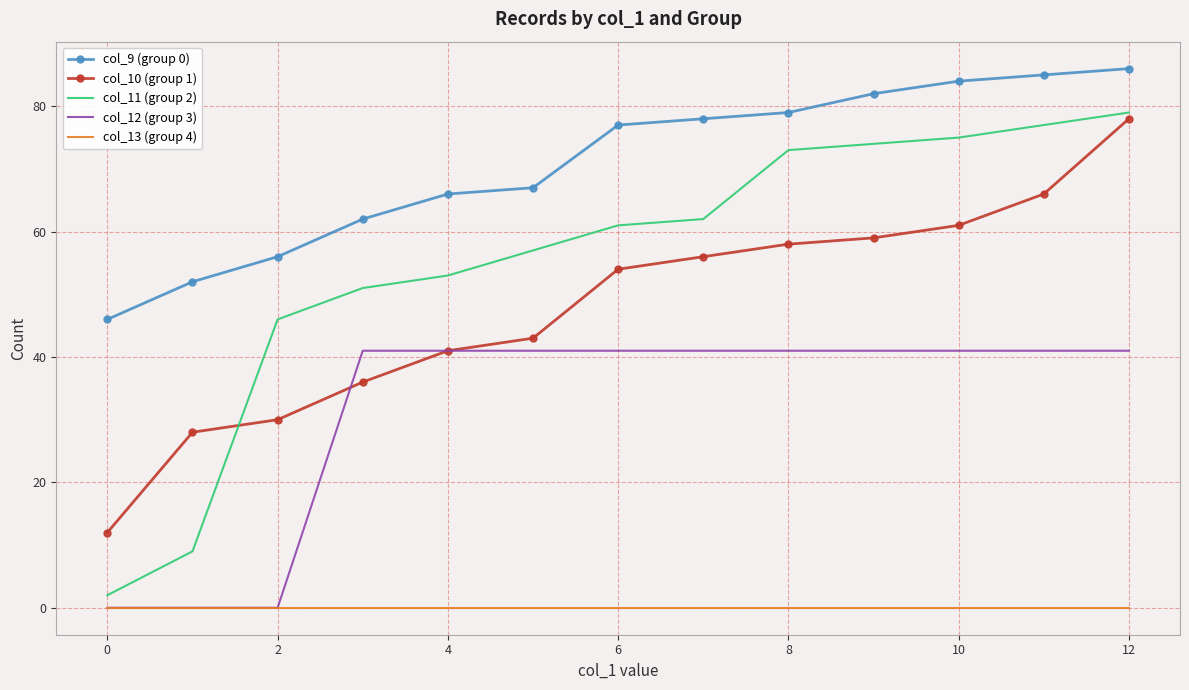

Which series has the largest range (max minus min)?

col_11 (group 2)